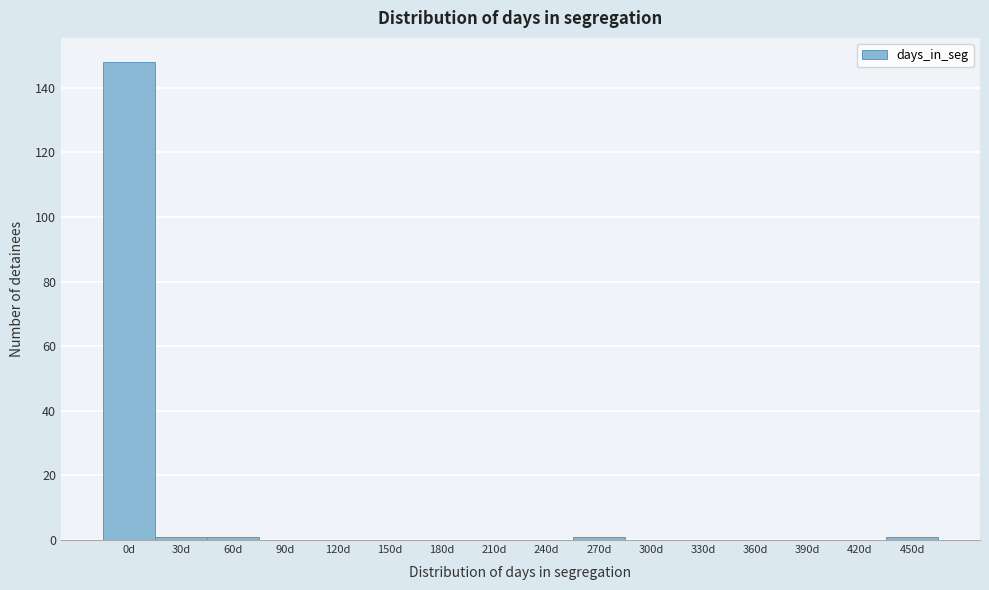

Reading right to left, list all the values displayed in this chart.

450d=1	420d=0	390d=0	360d=0	330d=0	300d=0	270d=1	240d=0	210d=0	180d=0	150d=0	120d=0	90d=0	60d=1	30d=1	0d=148